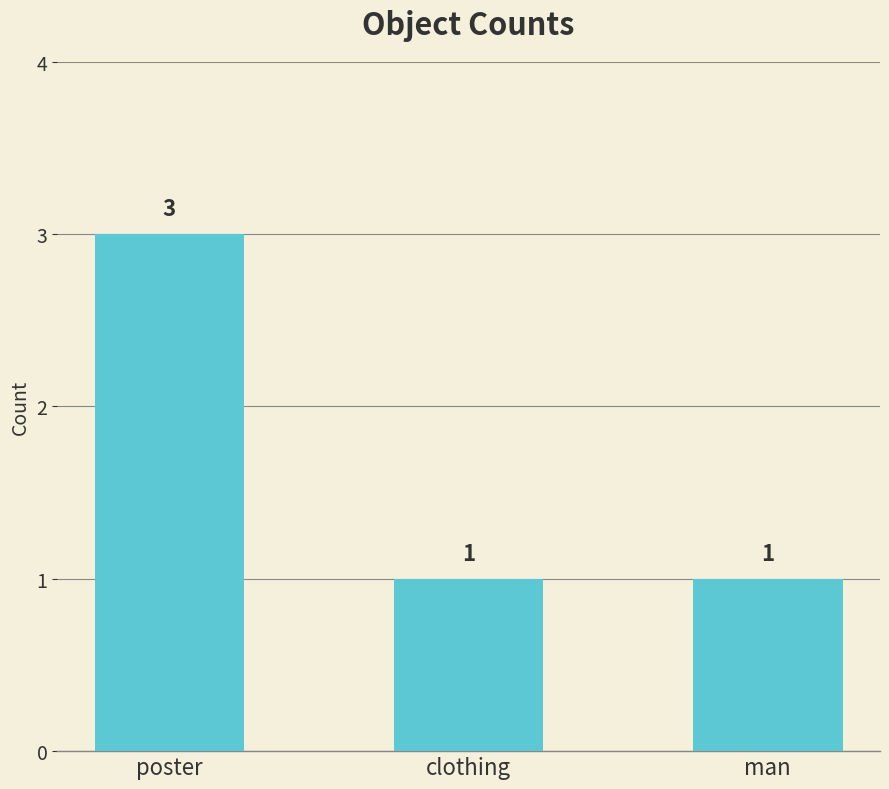

How many bars are there in total?

3